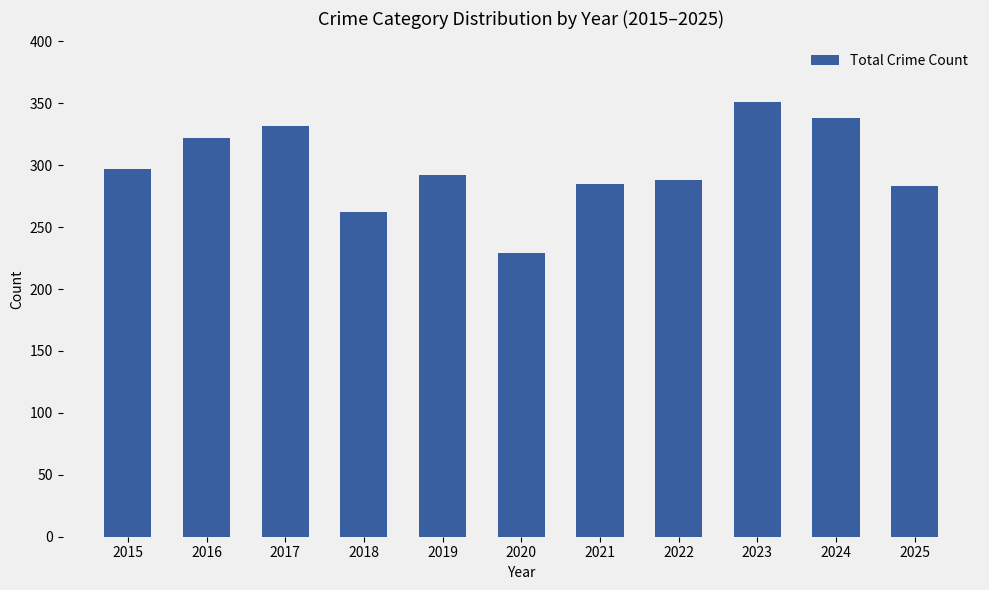

True or false: the data shows 69 at 2025.

False